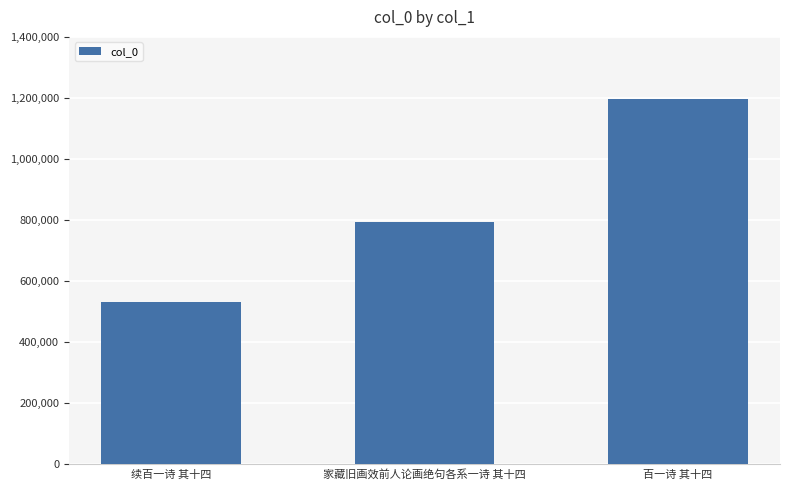

Reading right to left, extract all data points from this chart.

百一诗 其十四=1196942	家藏旧画效前人论画绝句各系一诗 其十四=793092	续百一诗 其十四=530855